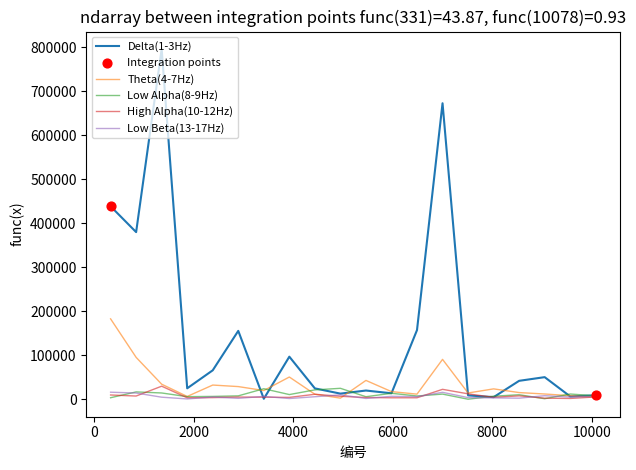

Which series has the largest range (max minus min)?

Delta(1-3Hz)